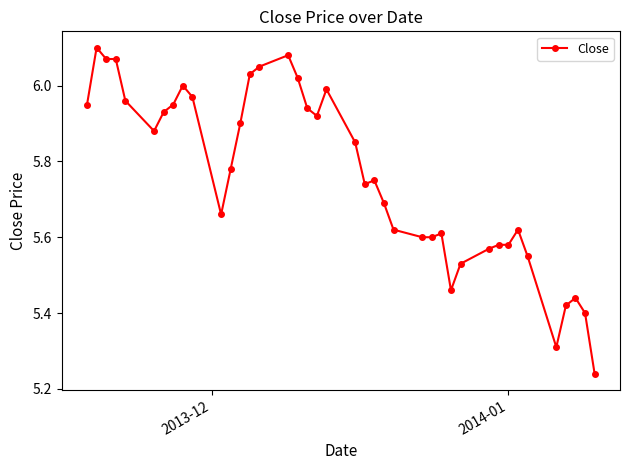

How many lines are shown in the chart?

1